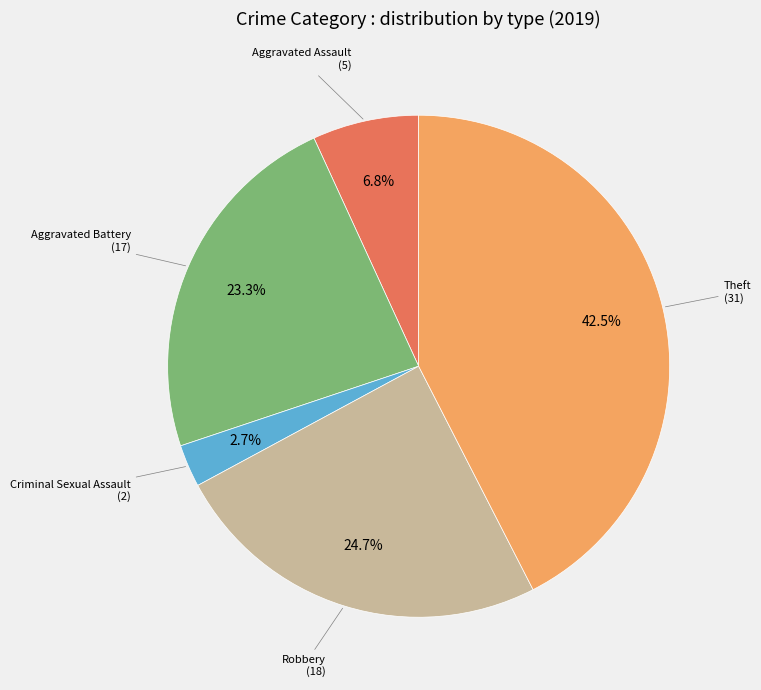

Is there a majority slice in this chart?

No